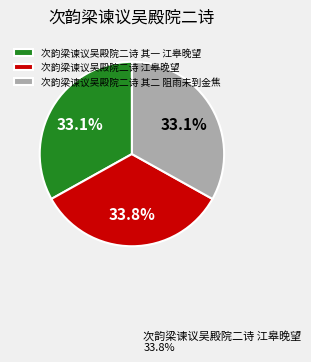

To the nearest percent, what percentage of the pie is 次韵梁谏议吴殿院二诗 其一 江皋晚望?

33%